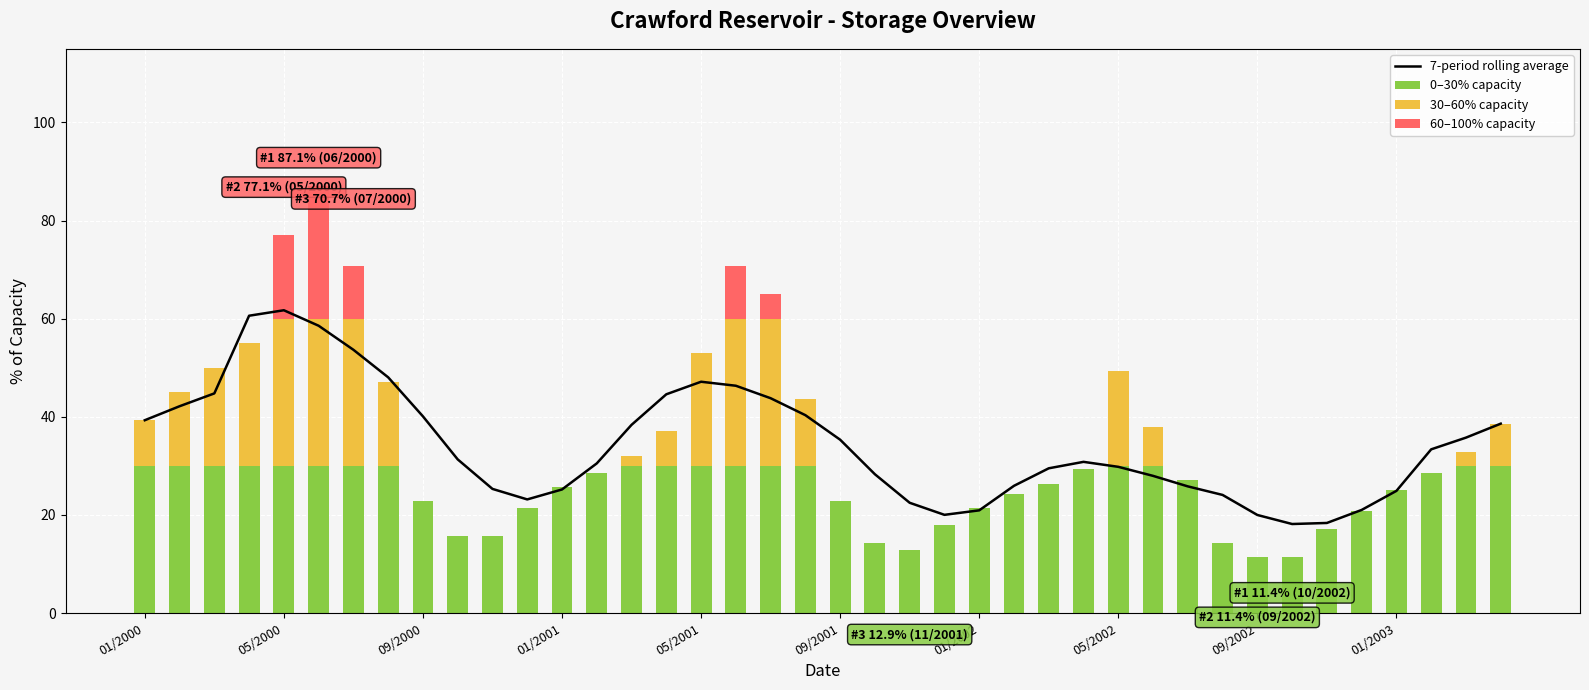

What are all the series names shown in the legend?

7-period rolling average, 0–30% capacity, 30–60% capacity, 60–100% capacity